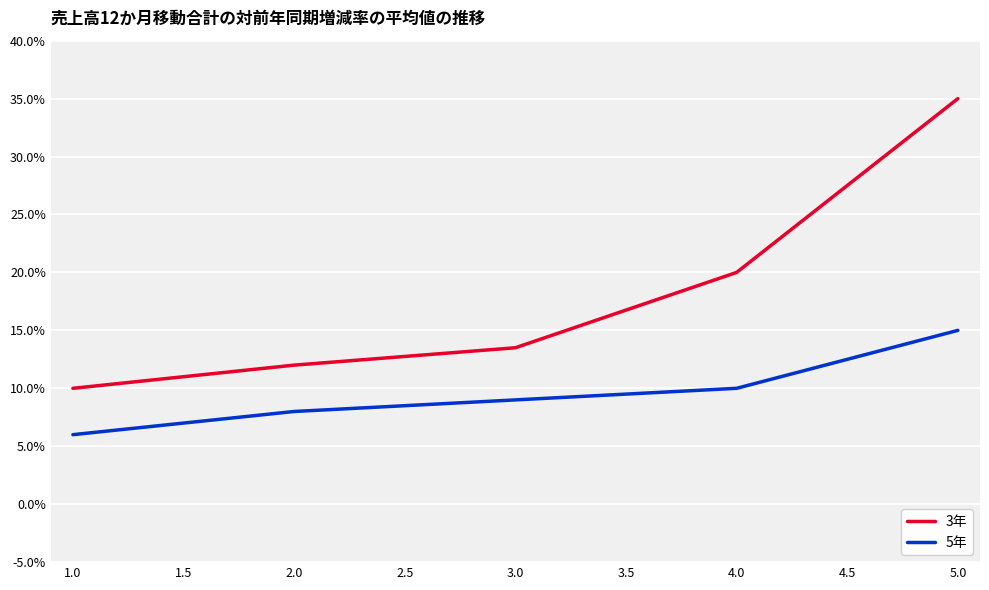

True or false: 3年 has more than 1 points higher than both neighbors.

False